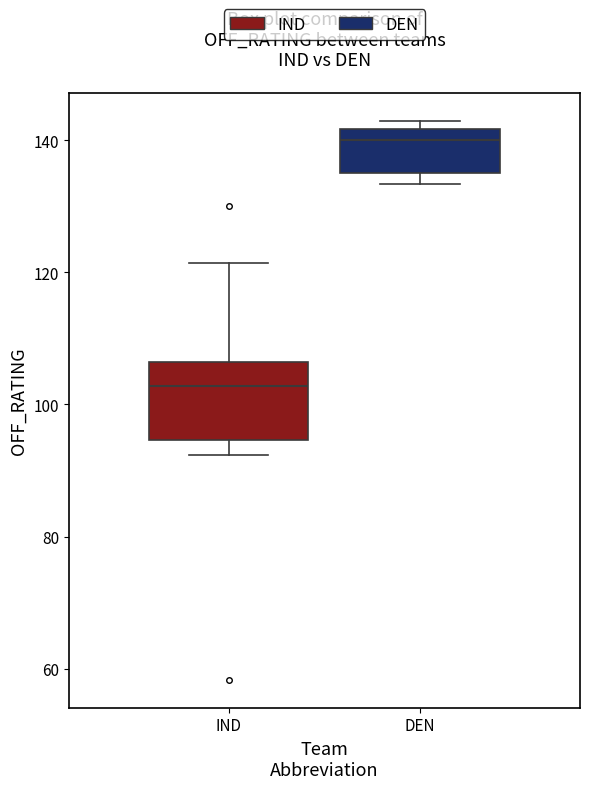

Reading left to right, transcribe this box plot: for each box, give where its median line is, the range the box spans, and where its two whiskers end, as read against the y-axis. The values are not printed on the chart, so give them approximately, as read against the axis.

IND: median 102, box 94 to 106, whiskers 92 to 122
DEN: median 140, box 134 to 142, whiskers 134 (just below the box's lower edge) to 142 (just above the box's upper edge)